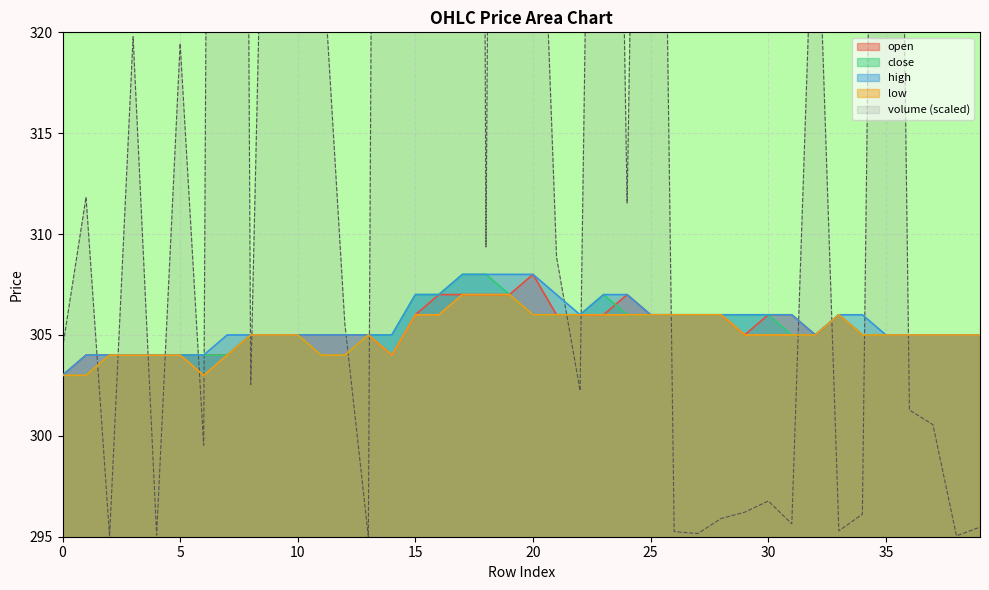

Reading right to left, list all the values displayed in this chart.

open: 39=305	38=305	37=305	36=305	35=305	34=305	33=306	32=305	31=306	30=306	29=305	28=306	27=306	26=306	25=306	24=307	23=306	22=306	21=306	20=308	19=307	18=307	17=307	16=307	15=306	14=304	13=305	12=305	11=305	10=305	9=305	8=305	7=304	6=304	5=304	4=304	3=304	2=304	1=304	0=303
close: 39=305	38=305	37=305	36=305	35=305	34=305	33=306	32=305	31=305	30=306	29=306	28=306	27=306	26=306	25=306	24=306	23=307	22=306	21=306	20=306	19=307	18=308	17=308	16=307	15=307	14=305	13=305	12=304	11=304	10=305	9=305	8=305	7=304	6=304	5=304	4=304	3=304	2=304	1=303	0=303
high: 39=305	38=305	37=305	36=305	35=305	34=306	33=306	32=305	31=306	30=306	29=306	28=306	27=306	26=306	25=306	24=307	23=307	22=306	21=307	20=308	19=308	18=308	17=308	16=307	15=307	14=305	13=305	12=305	11=305	10=305	9=305	8=305	7=305	6=304	5=304	4=304	3=304	2=304	1=304	0=303
low: 39=305	38=305	37=305	36=305	35=305	34=305	33=306	32=305	31=305	30=305	29=305	28=306	27=306	26=306	25=306	24=306	23=306	22=306	21=306	20=306	19=307	18=307	17=307	16=306	15=306	14=304	13=305	12=304	11=304	10=305	9=305	8=305	7=304	6=303	5=304	4=304	3=304	2=304	1=303	0=303